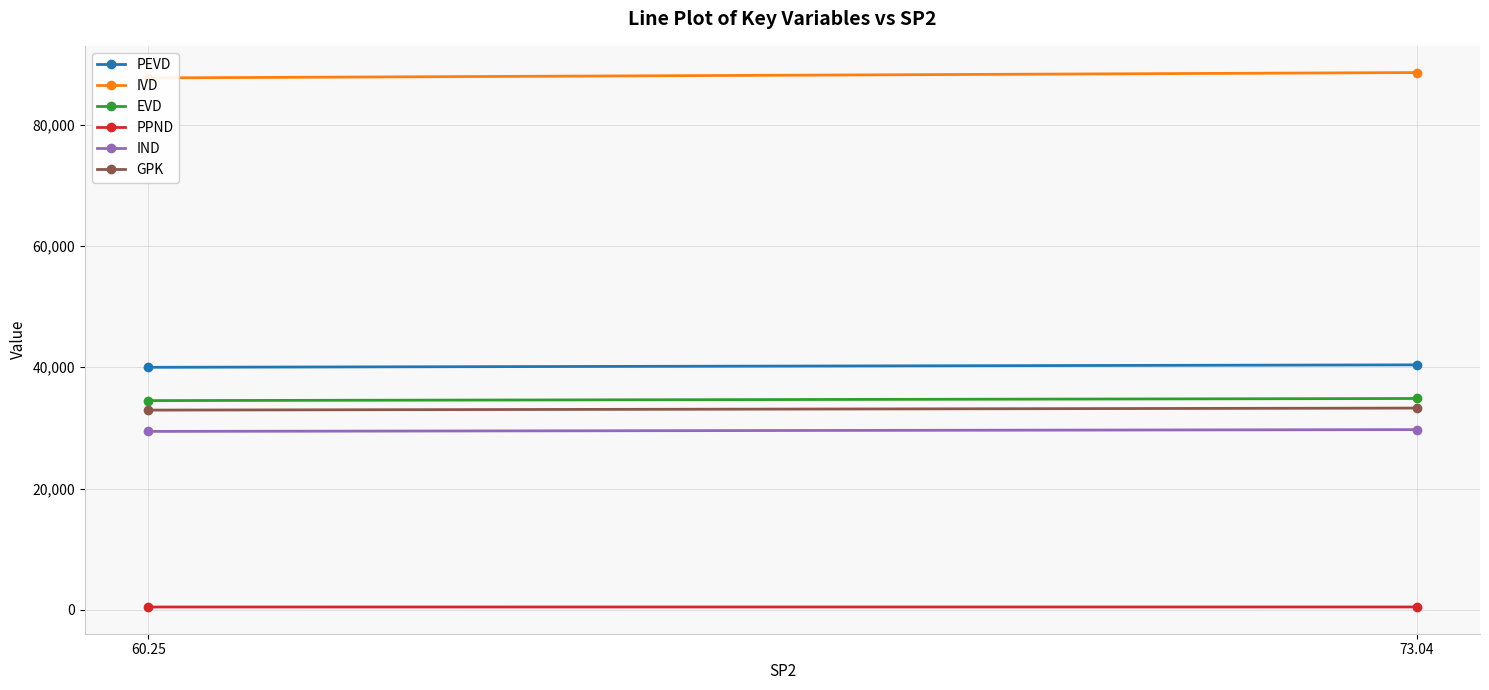

What is the value of the EVD point at the 2nd from the left?

34849.1